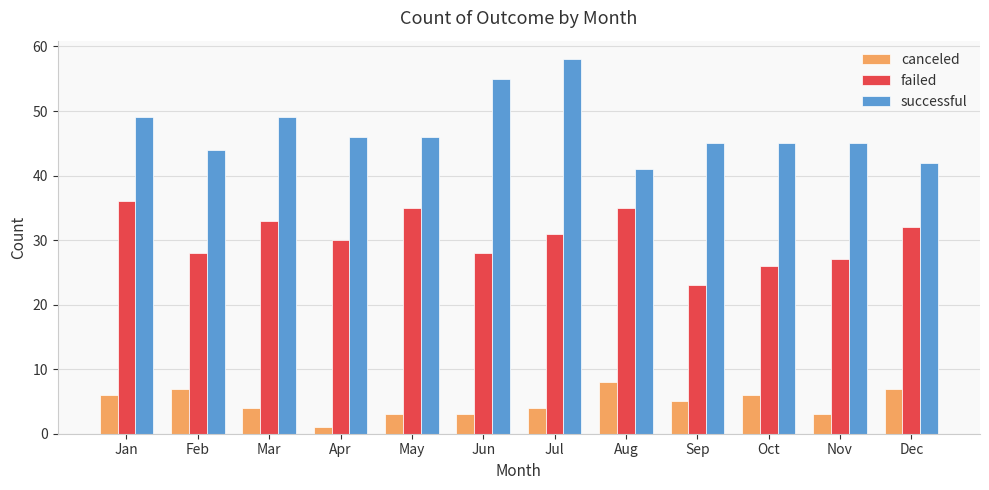

List the series in order of their peak value, highest first.

successful, failed, canceled